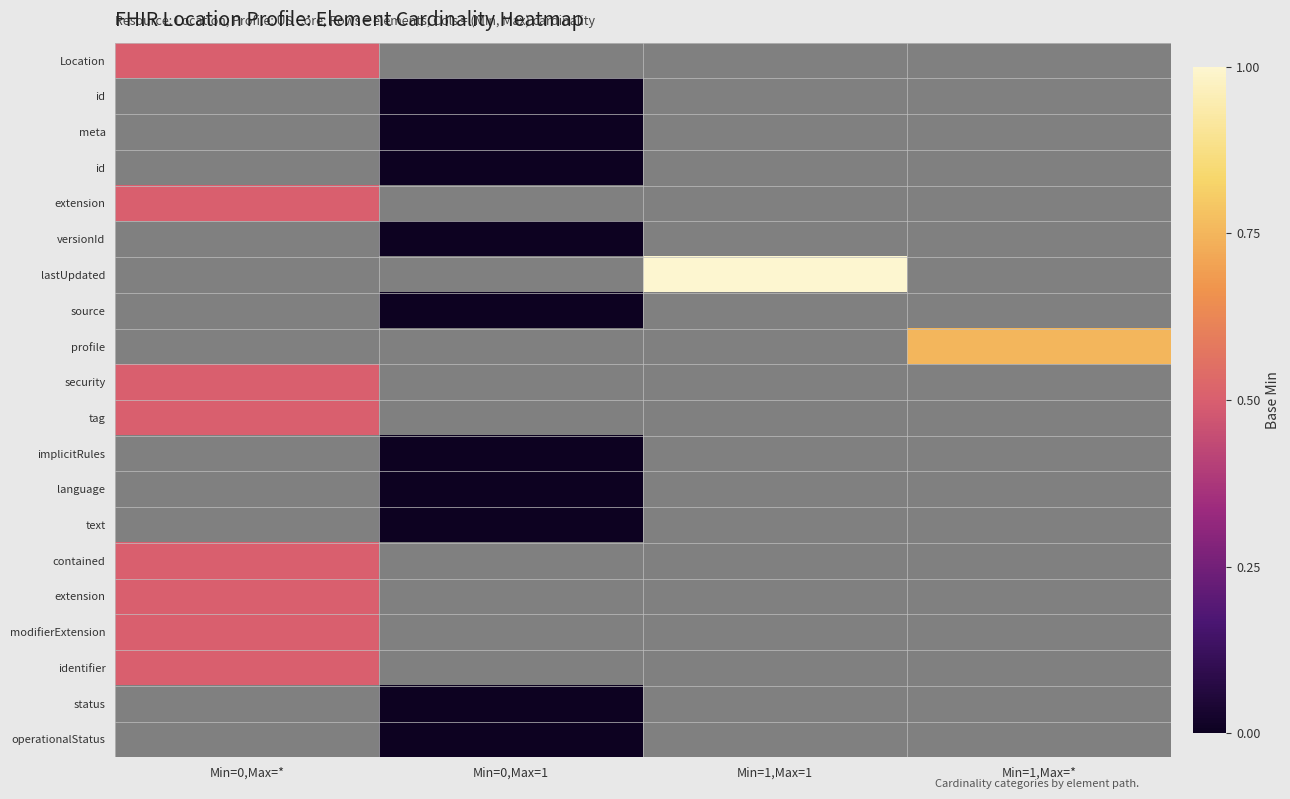

At how many categories does at least one series exceed 0?

3